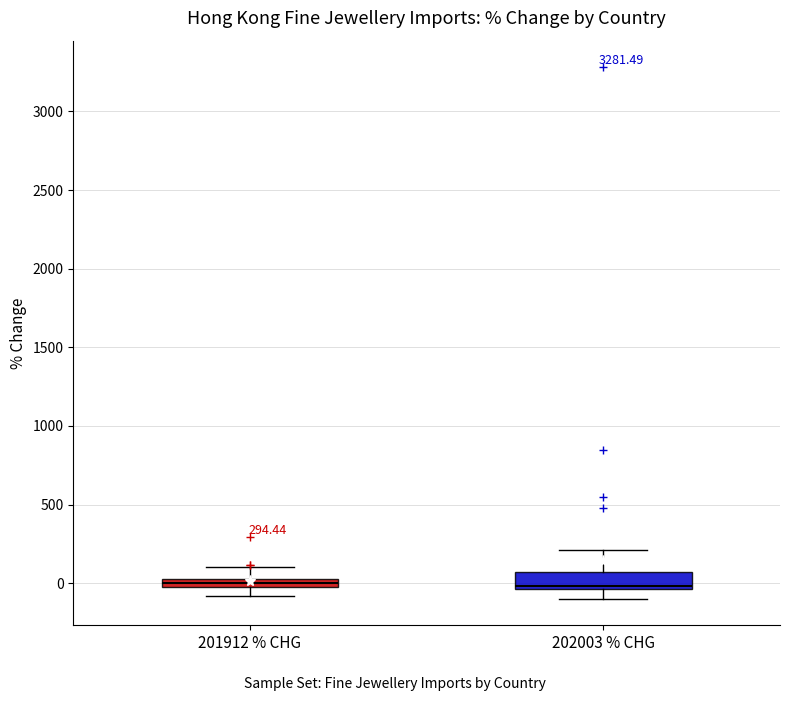

Which box is the tallest, from its lower edge to its upper edge?

202003 % CHG